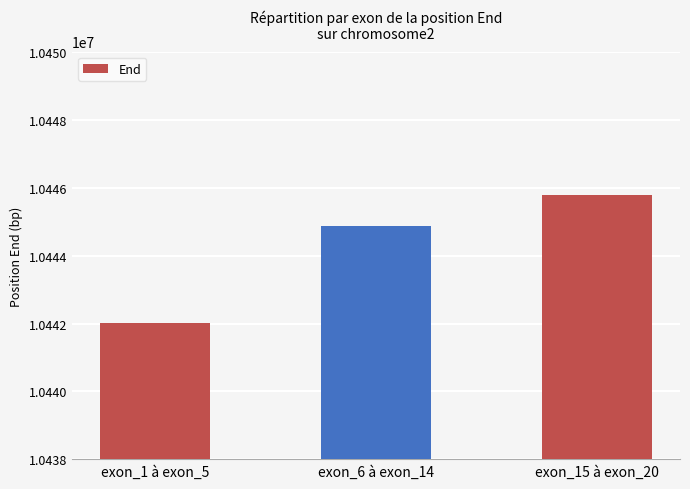

List the labels in order of value, smallest first.

exon_1 à exon_5, exon_6 à exon_14, exon_15 à exon_20